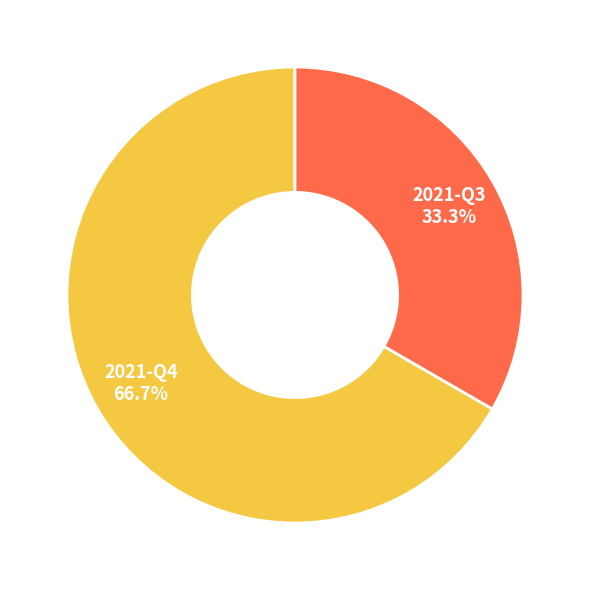

Rank the categories by value from highest to lowest.

2021-Q4, 2021-Q3